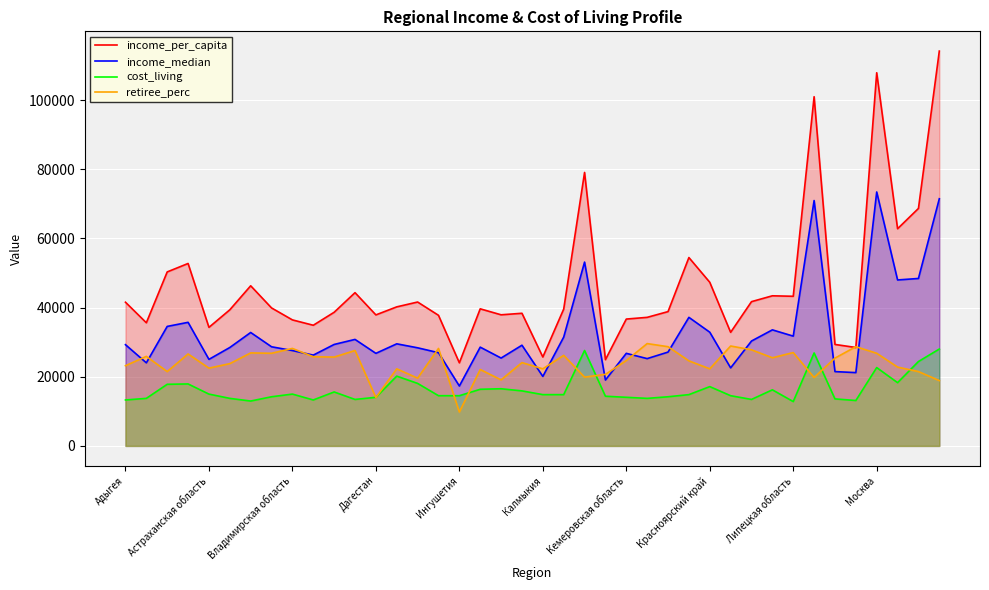

Which series has the largest range (max minus min)?

income_per_capita